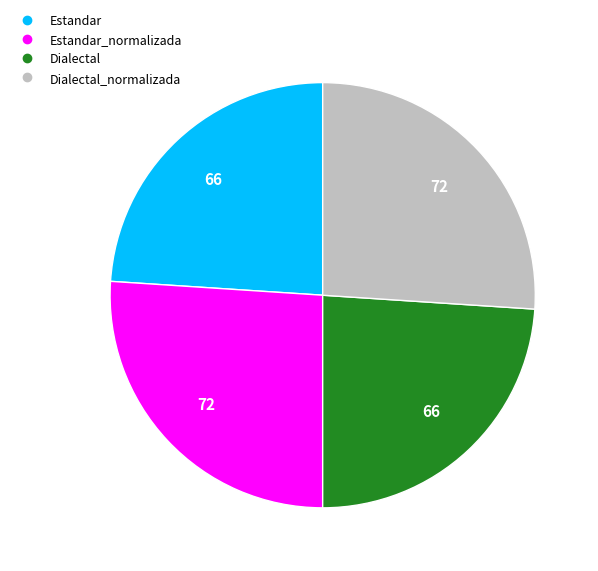

Does any single category account for the majority?

No